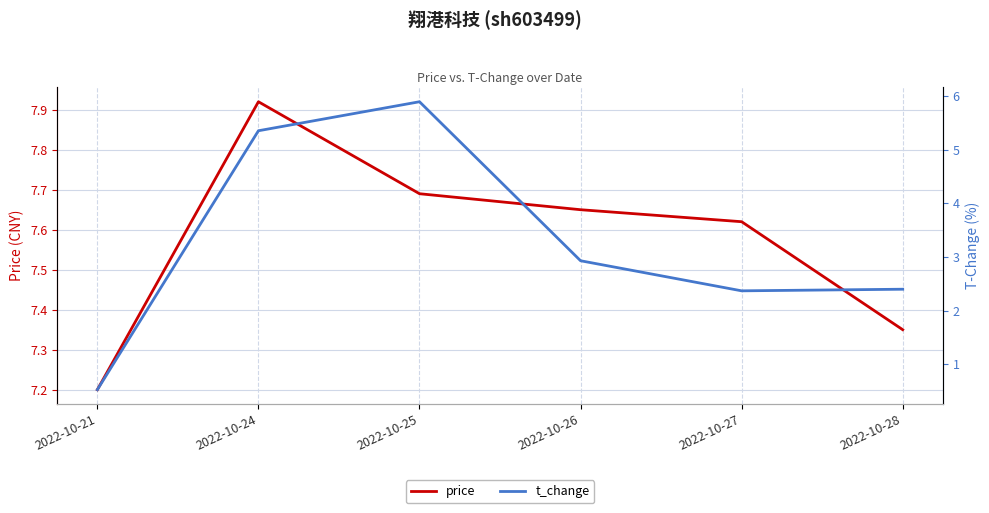

True or false: t_change and price cross at least once.

False